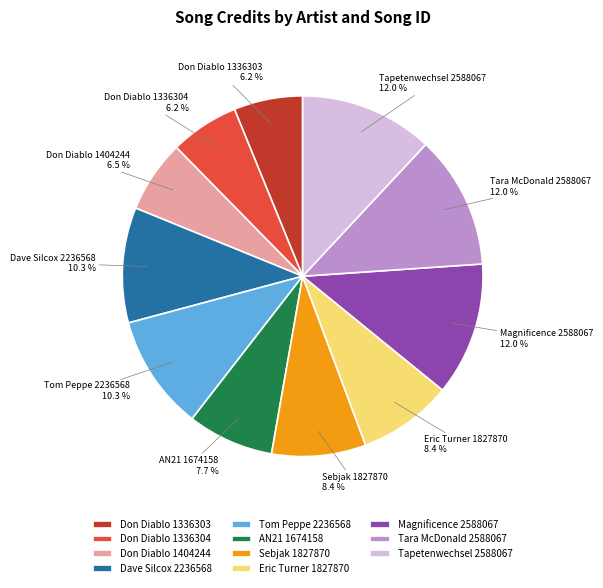

To the nearest percent, what is the average slice percentage?

9%